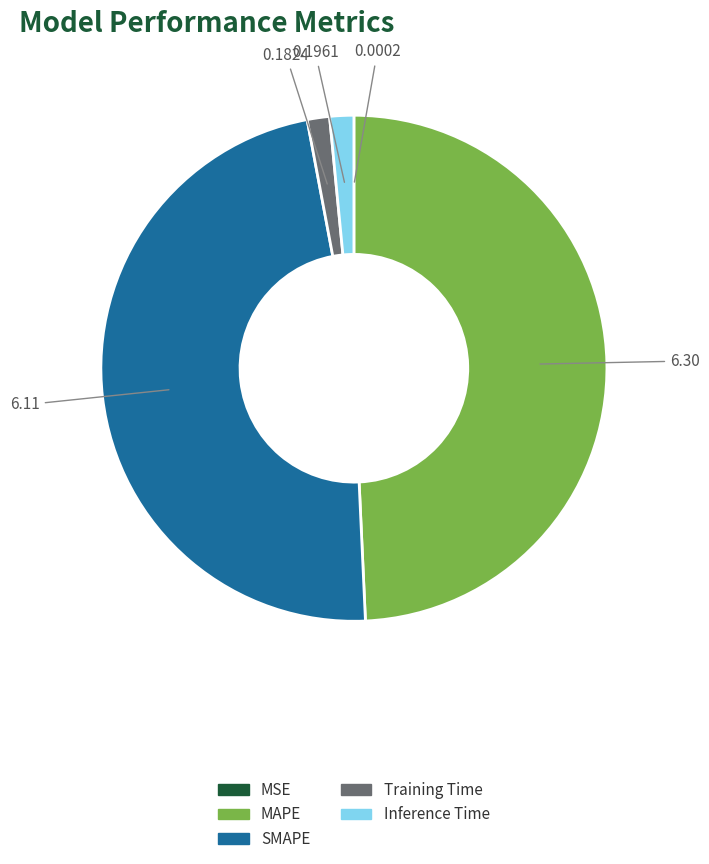

What is the largest slice in the pie chart?

MAPE